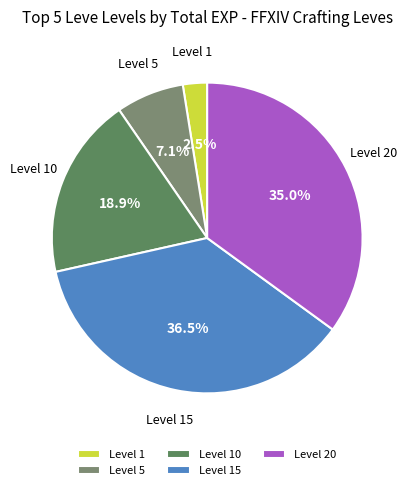

How much of the chart is everything except Level 15?

63.5%